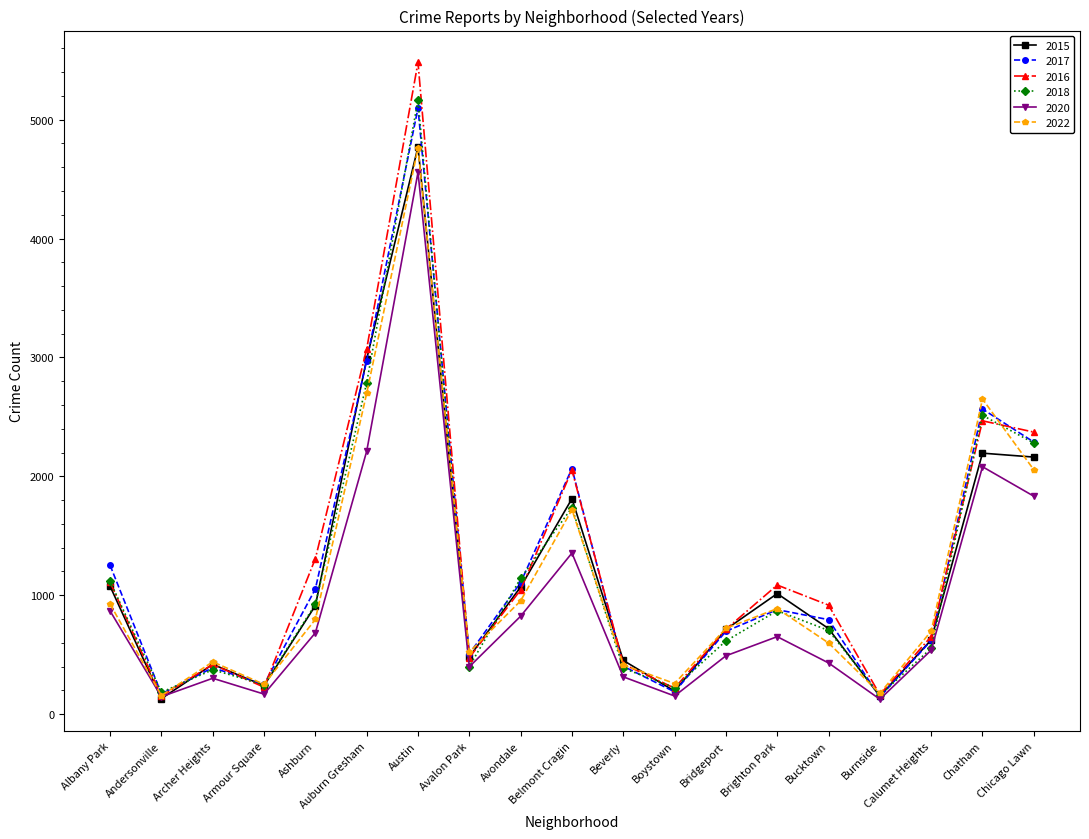

What is the label of the 10th point from the left?

Belmont Cragin